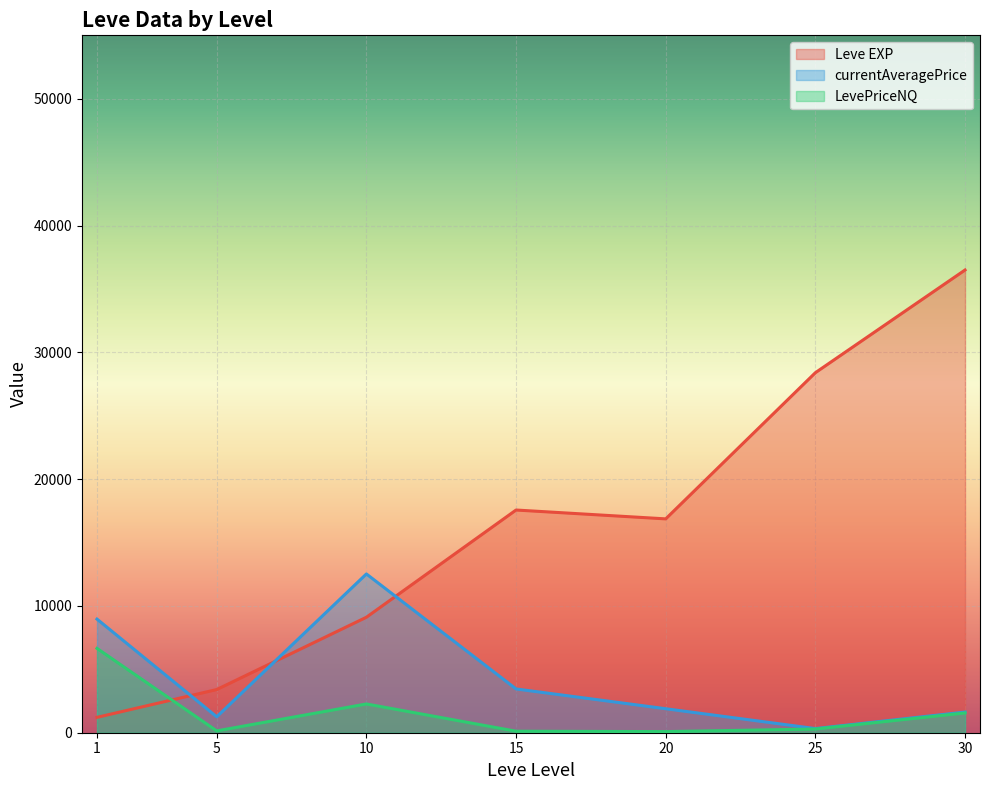

Rank the series at 25 from highest to lowest value.

Leve EXP, currentAveragePrice, LevePriceNQ